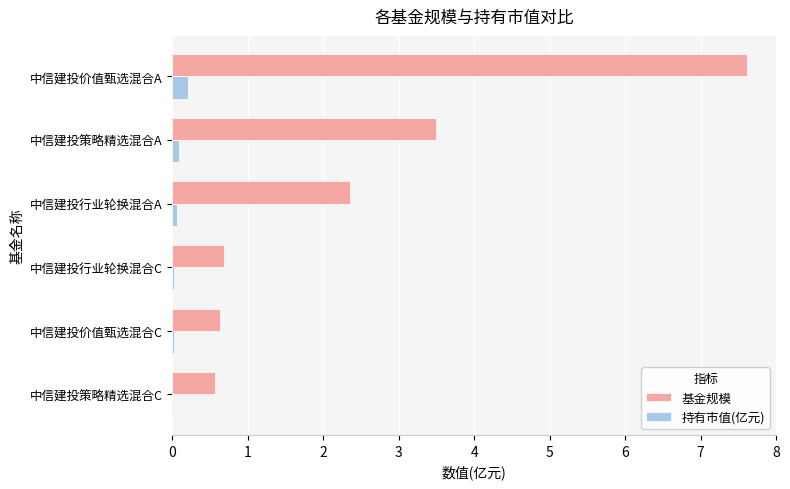

Which series changed the most between 中信建投价值甄选混合A and 中信建投行业轮换混合A?

基金规模